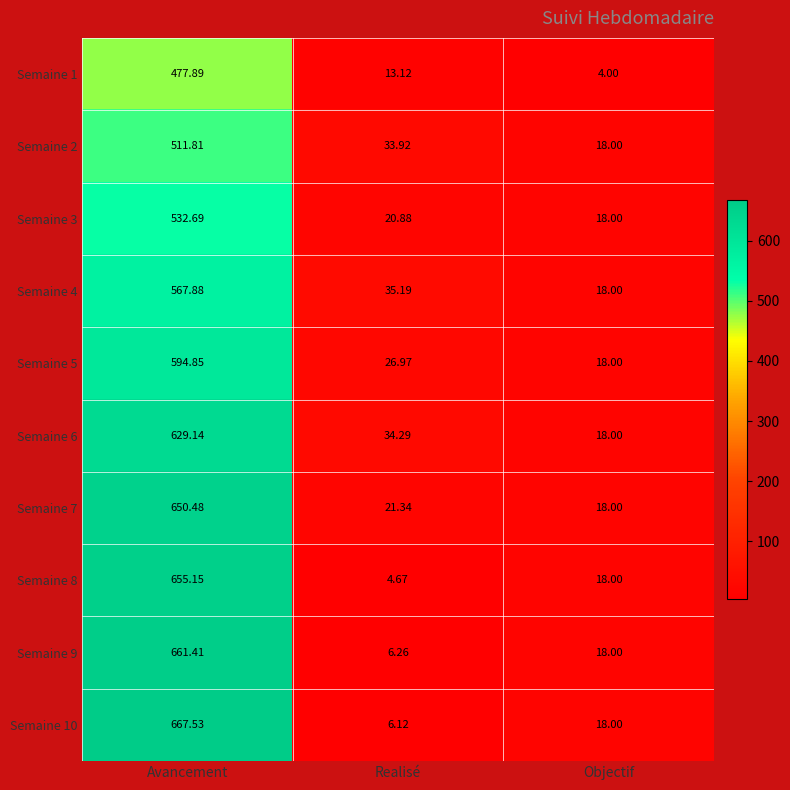

What is the total value across all series at Objectif?

166.0